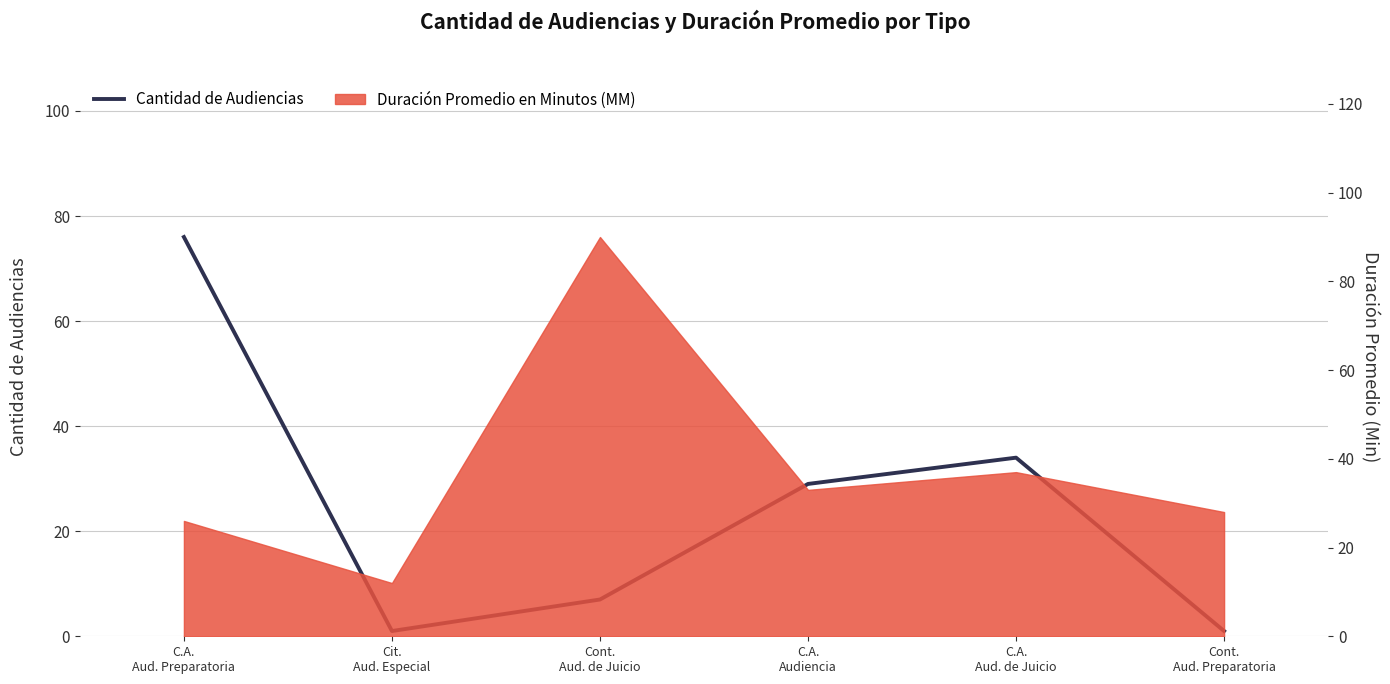

Where is the data nearest to the value 38?

C.A.
Aud. de Juicio